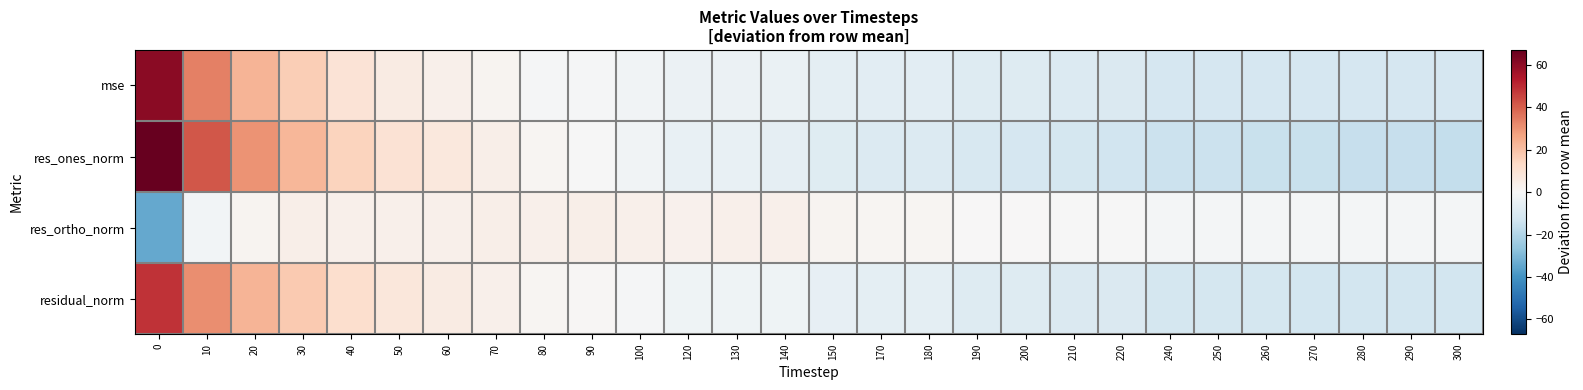

Reading right to left, list all the values displayed in this chart.

mse: 300=-11.4	290=-11.3	280=-11.3	270=-11.2	260=-11.1	250=-11.1	240=-11.0	220=-9.6	210=-9.4	200=-8.8	190=-8.6	180=-7.3	170=-7.3	150=-6.4	140=-4.3	130=-4.2	120=-4.1	100=-2.5	90=-1.0	80=-0.6	70=1.6	60=3.2	50=5.4	40=9.4	30=16.3	20=22.6	10=33.6	0=60.4
res_ones_norm: 300=-15.8	290=-15.7	280=-15.5	270=-15.1	260=-14.7	250=-14.5	240=-14.4	220=-12.7	210=-12.0	200=-11.2	190=-10.8	180=-9.4	170=-9.4	150=-8.0	140=-5.8	130=-5.2	120=-4.9	100=-2.3	90=-0.3	80=1.3	70=3.9	60=6.9	50=9.9	40=14.9	30=22.5	20=30.0	10=41.4	0=67.0
res_ortho_norm: 300=-1.3	290=-1.3	280=-1.4	270=-1.4	260=-1.4	250=-1.5	240=-1.5	220=-0.2	210=-0.2	200=0.3	190=0.3	180=1.4	170=1.4	150=1.8	140=3.4	130=3.2	120=3.1	100=3.4	90=3.9	80=3.2	70=4.0	60=3.4	50=3.5	40=3.6	30=3.8	20=2.0	10=-1.6	0=-34.3
residual_norm: 300=-12.3	290=-12.3	280=-12.2	270=-12.1	260=-11.8	250=-11.8	240=-11.8	220=-9.8	210=-9.5	200=-8.6	190=-8.4	180=-6.7	170=-6.7	150=-5.6	140=-3.0	130=-2.9	120=-2.7	100=-0.9	90=0.8	80=1.3	70=3.6	60=5.3	50=7.5	40=11.3	30=17.4	20=22.6	10=30.9	0=48.3